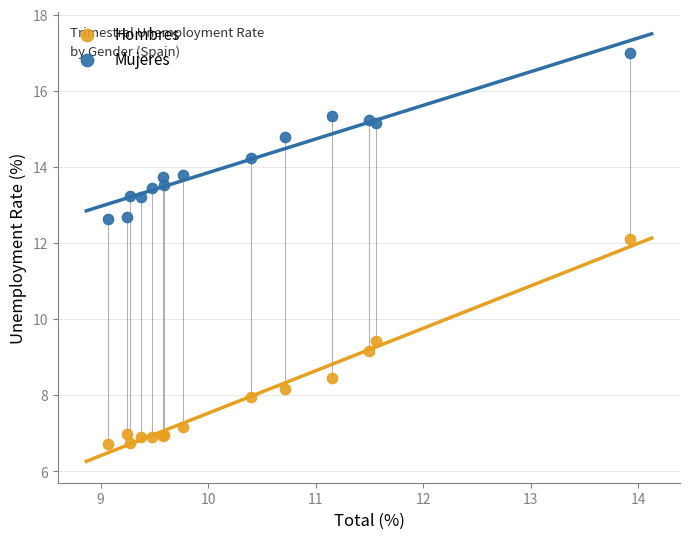

In the Hombres series, what Y value is closest to 9?

9.1